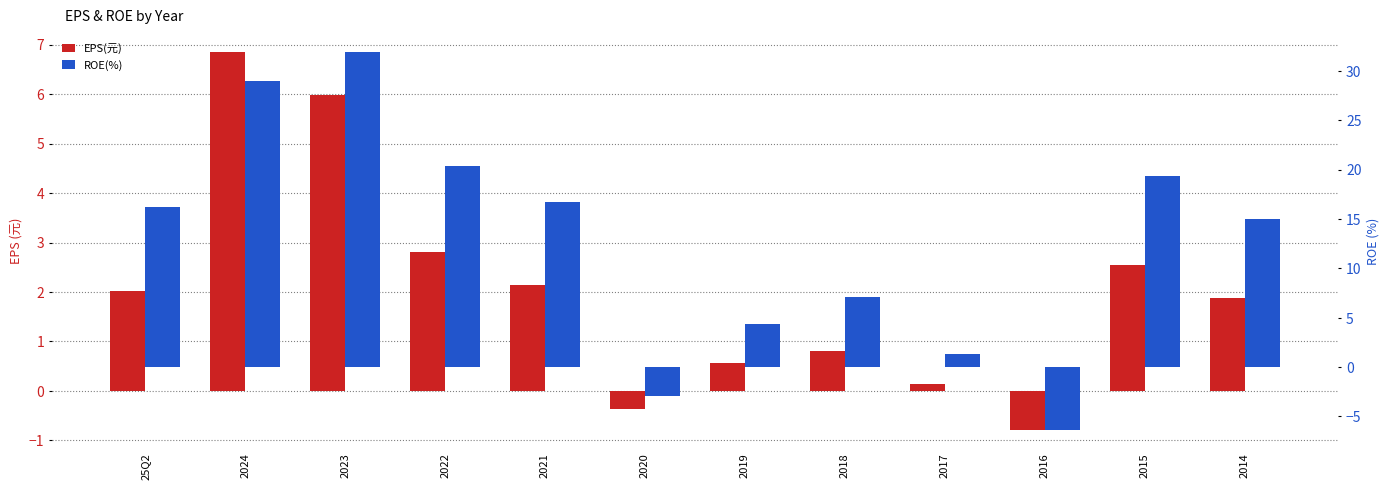

The value of ROE(%) at 2023 is 42.9. True or false?

False